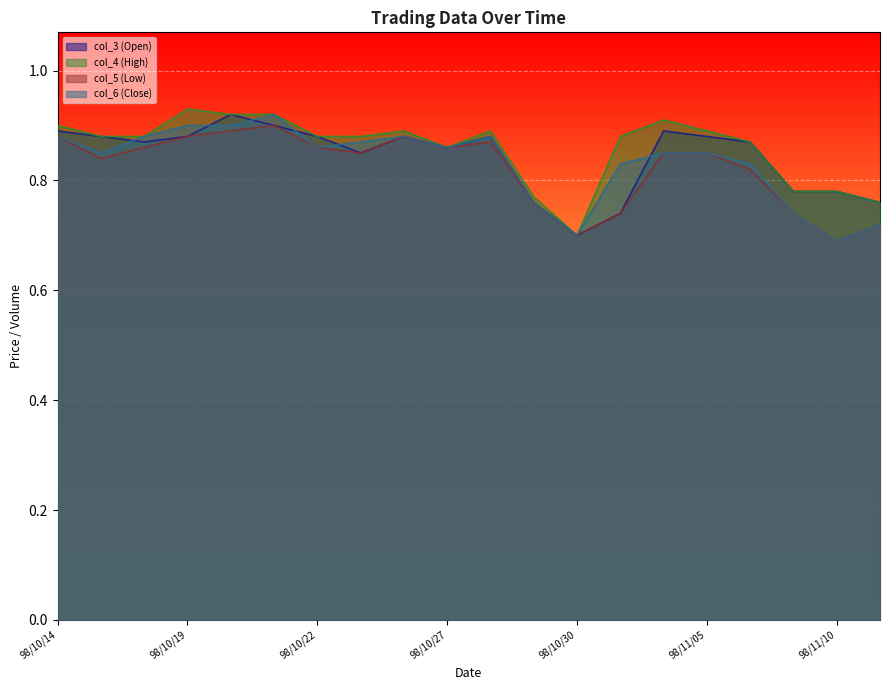

In col_5 (Low), how many points are higher than both neighbors (excluding endpoints)?

3